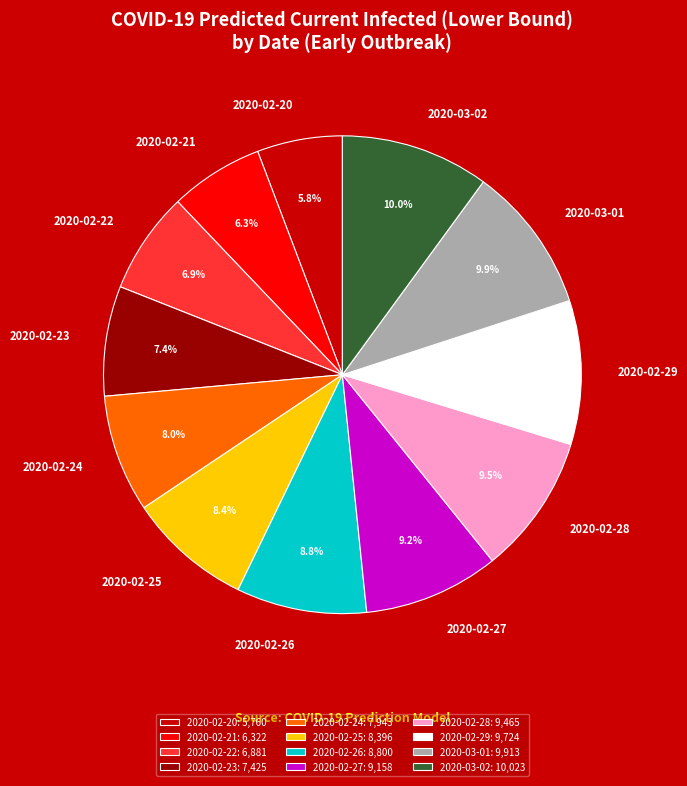

To the nearest percent, what is the difference between the 2020-03-01 and 2020-02-20 slice percentages?

4%